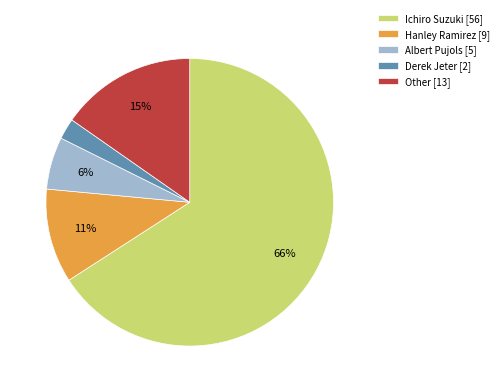

Count the number of slices in the pie.

5